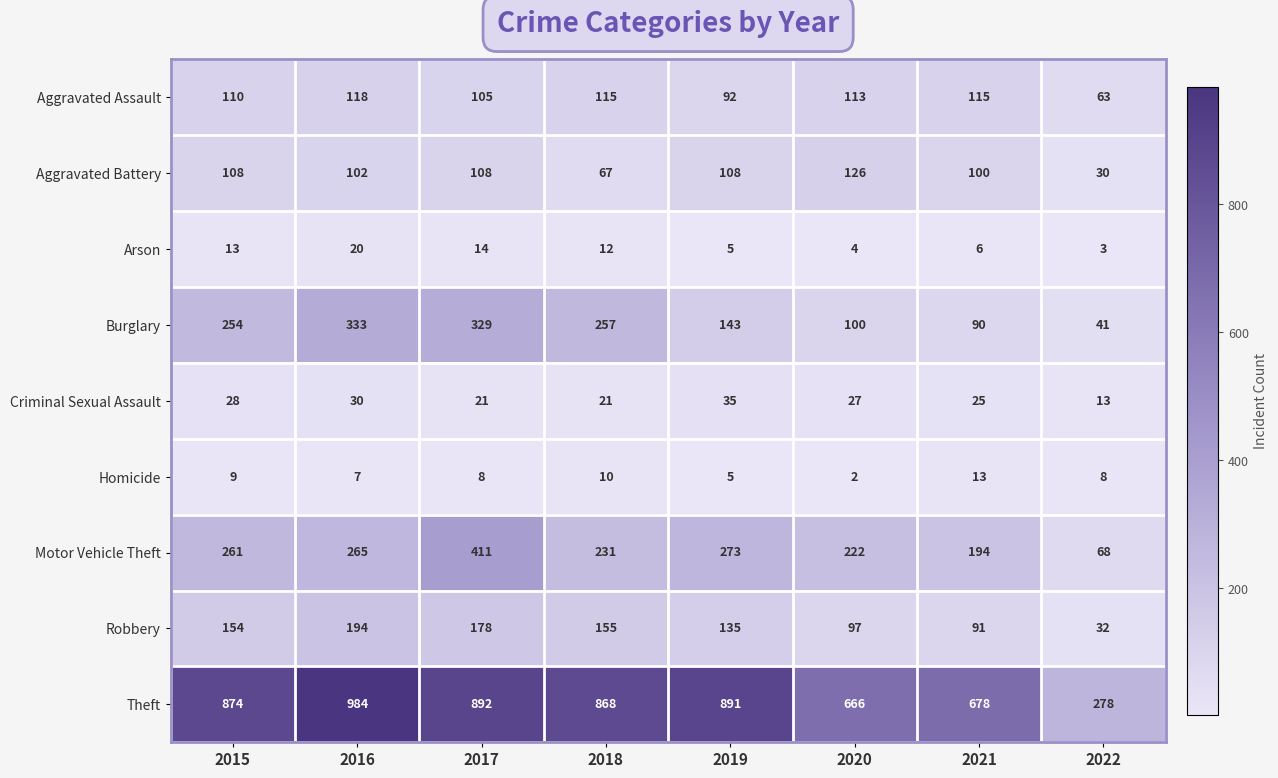

At which label does Robbery reach its peak?

2016